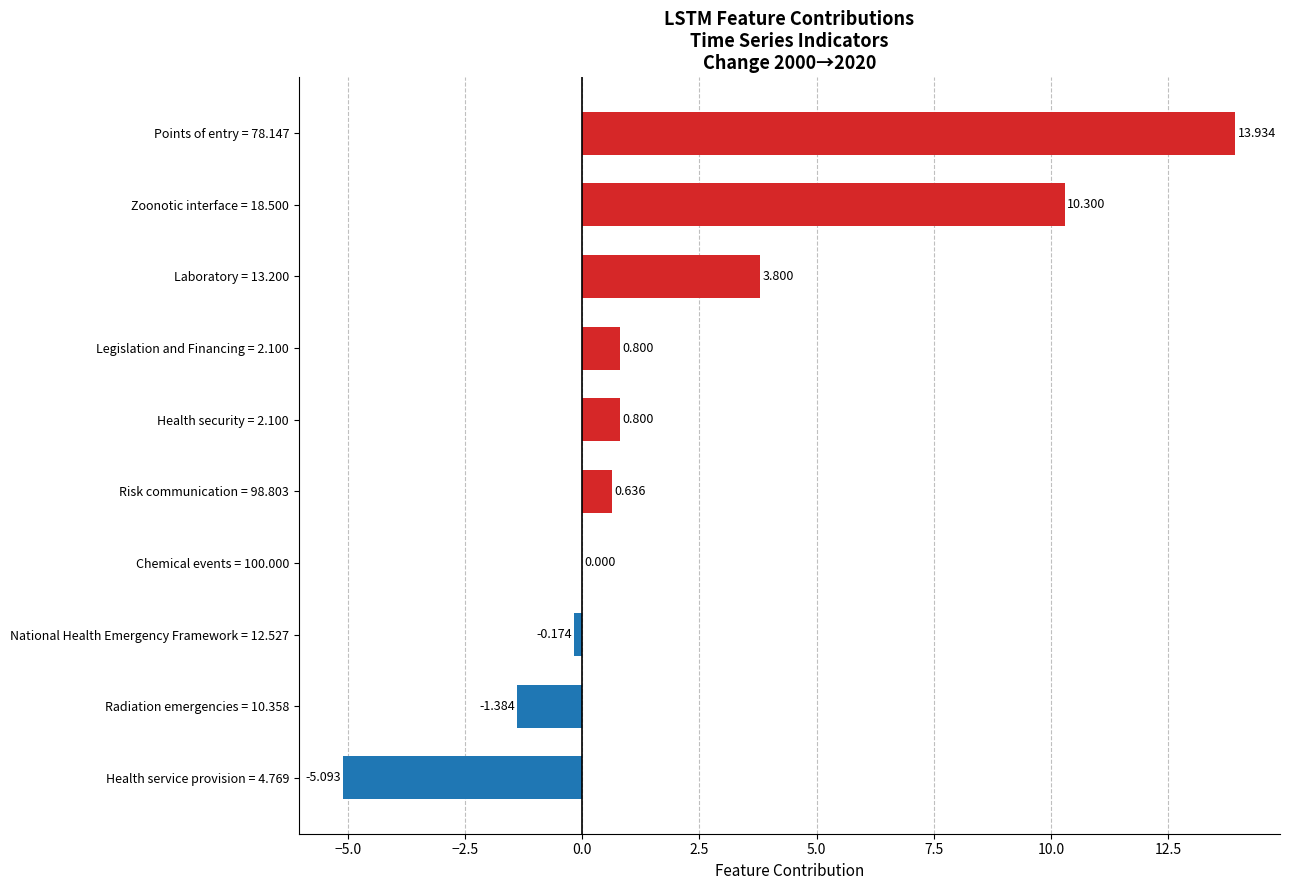

Count the number of categories in the chart.

10